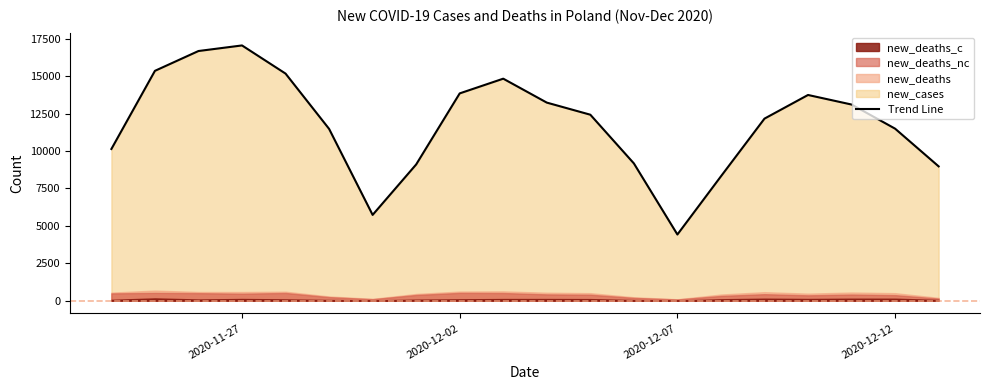

At which category does the chart reach its minimum across all series?

2020-12-07